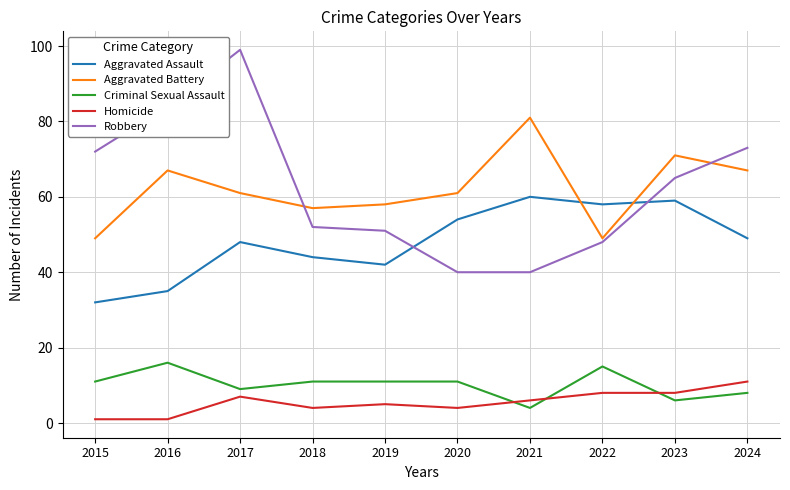

Which series changed the most between 2015 and 2024?

Aggravated Battery